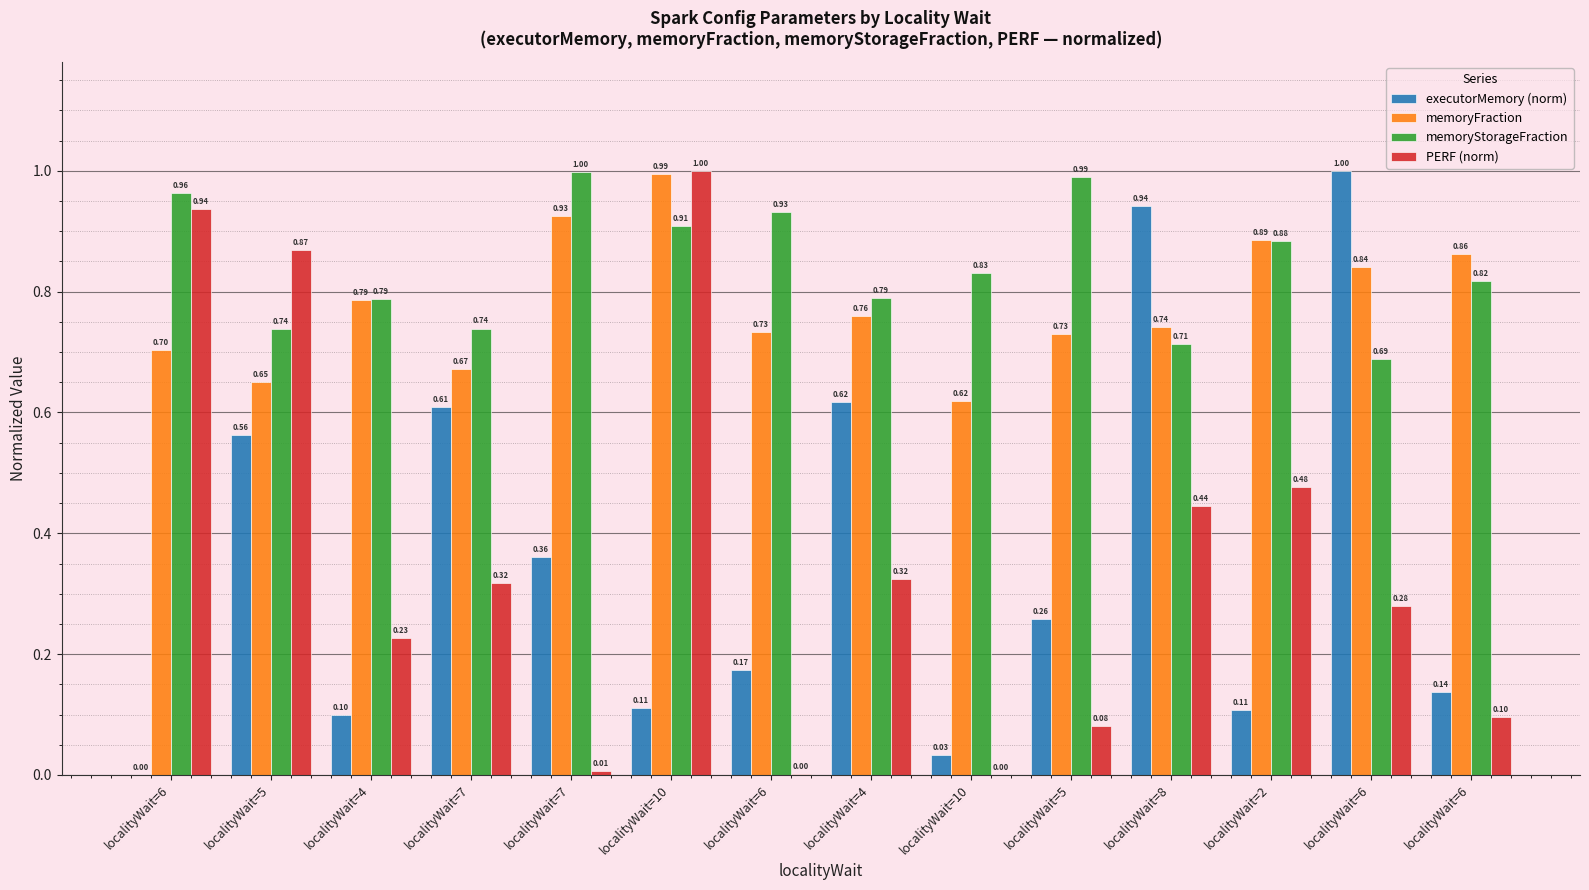

What is the average value of the executorMemory (norm) series?

0.4